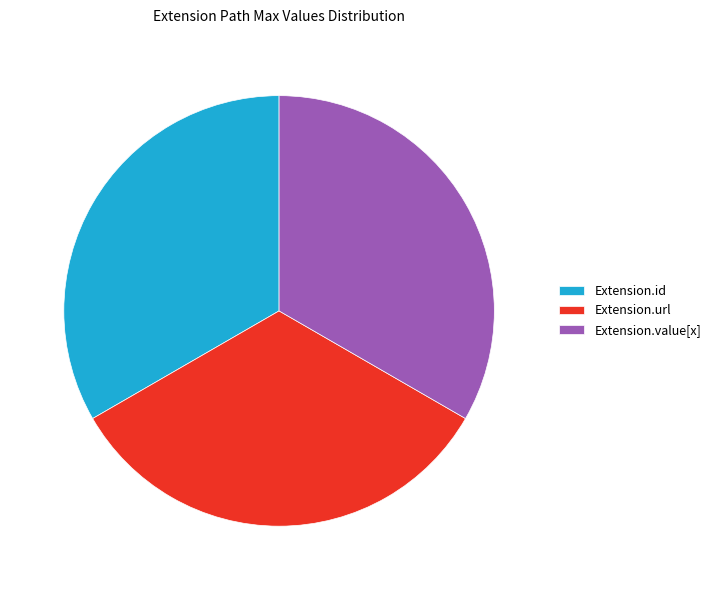

How many slices are in this pie chart?

3